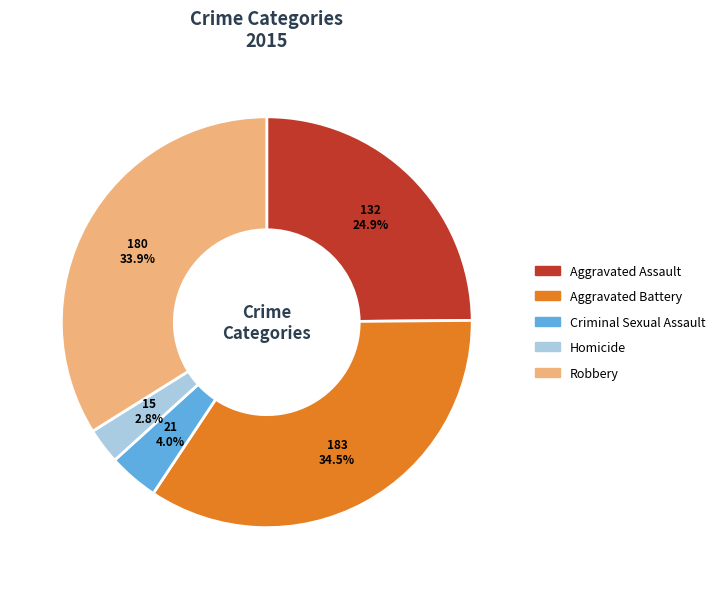

Does any single category account for the majority?

No